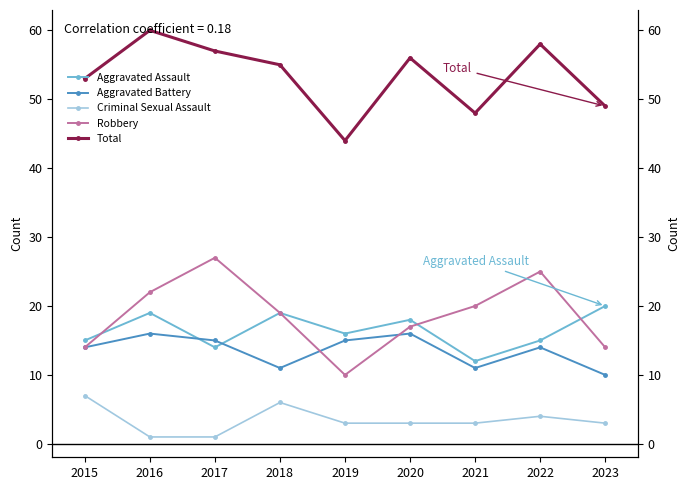

What is the smallest value displayed?

1